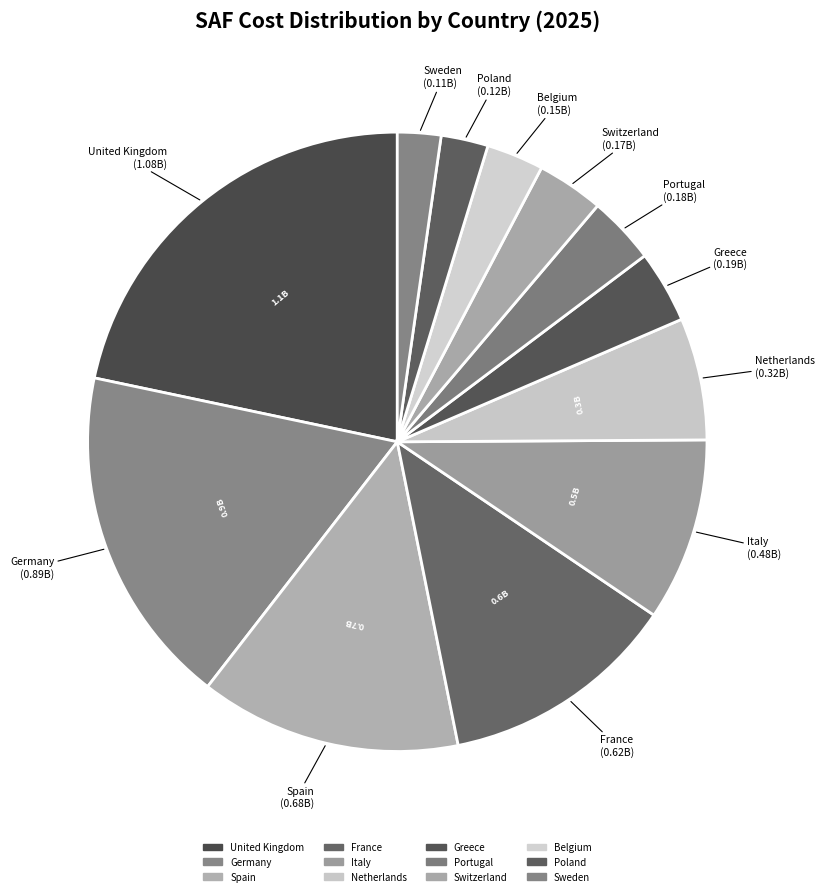

Count the number of slices in the pie.

12